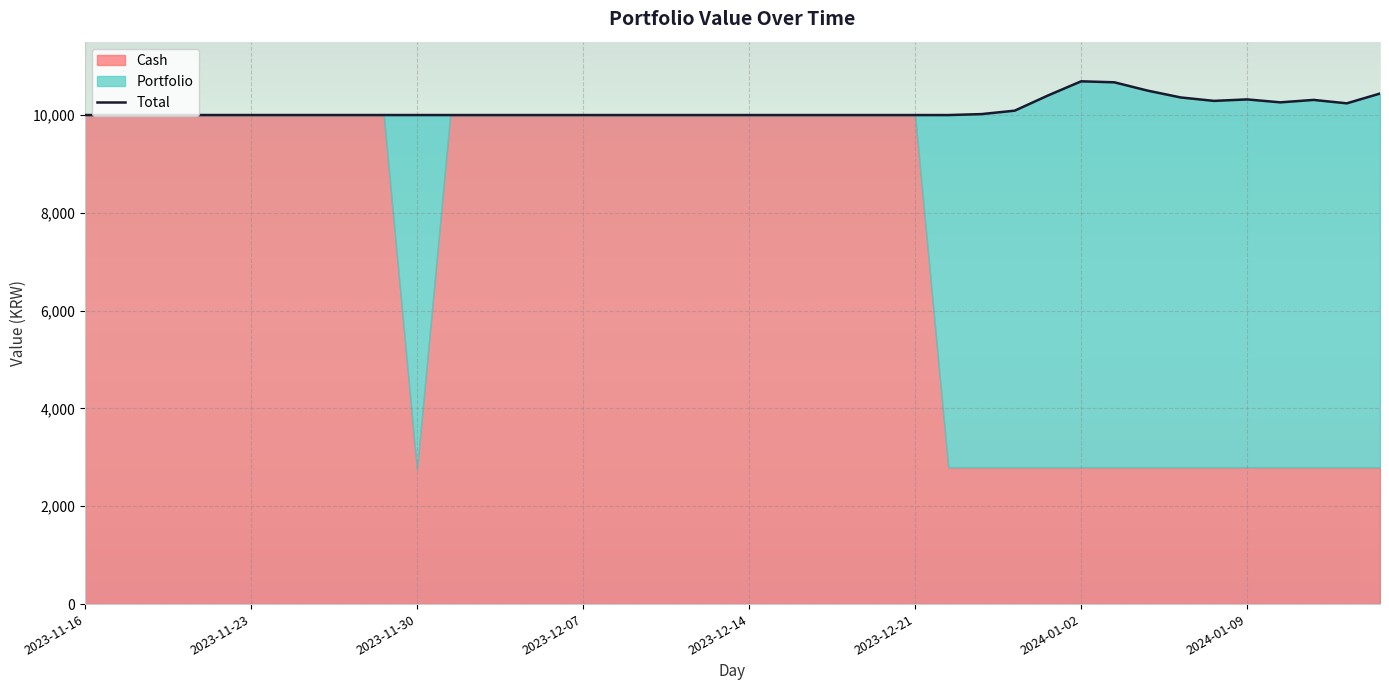

How many points are higher than both their immediate neighbors (excluding endpoints)?

3